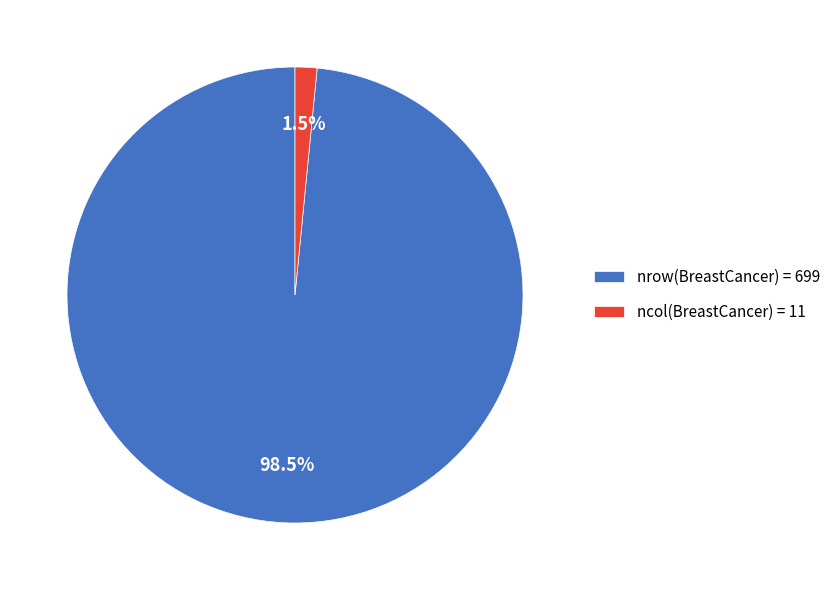

Which category has the biggest portion of the pie?

nrow(BreastCancer) = 699